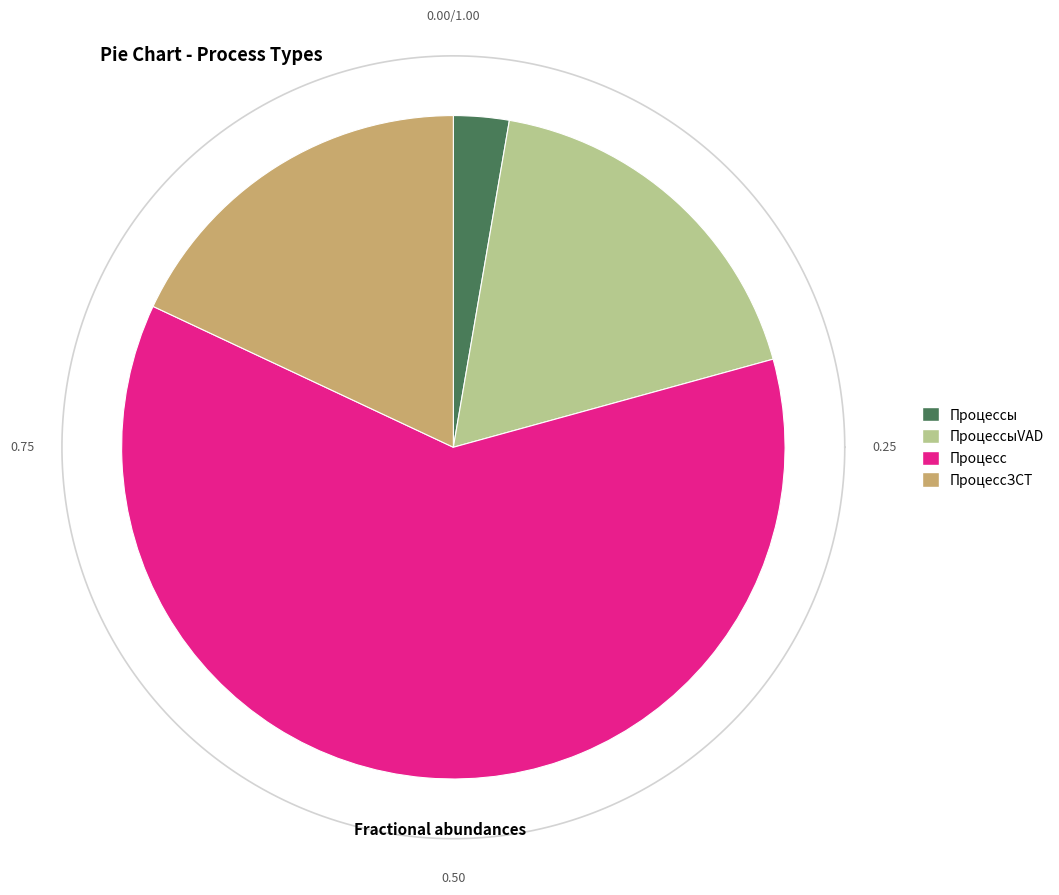

Approximately how many times larger is the value at ПроцессыVAD compared to Процесс?

0.3